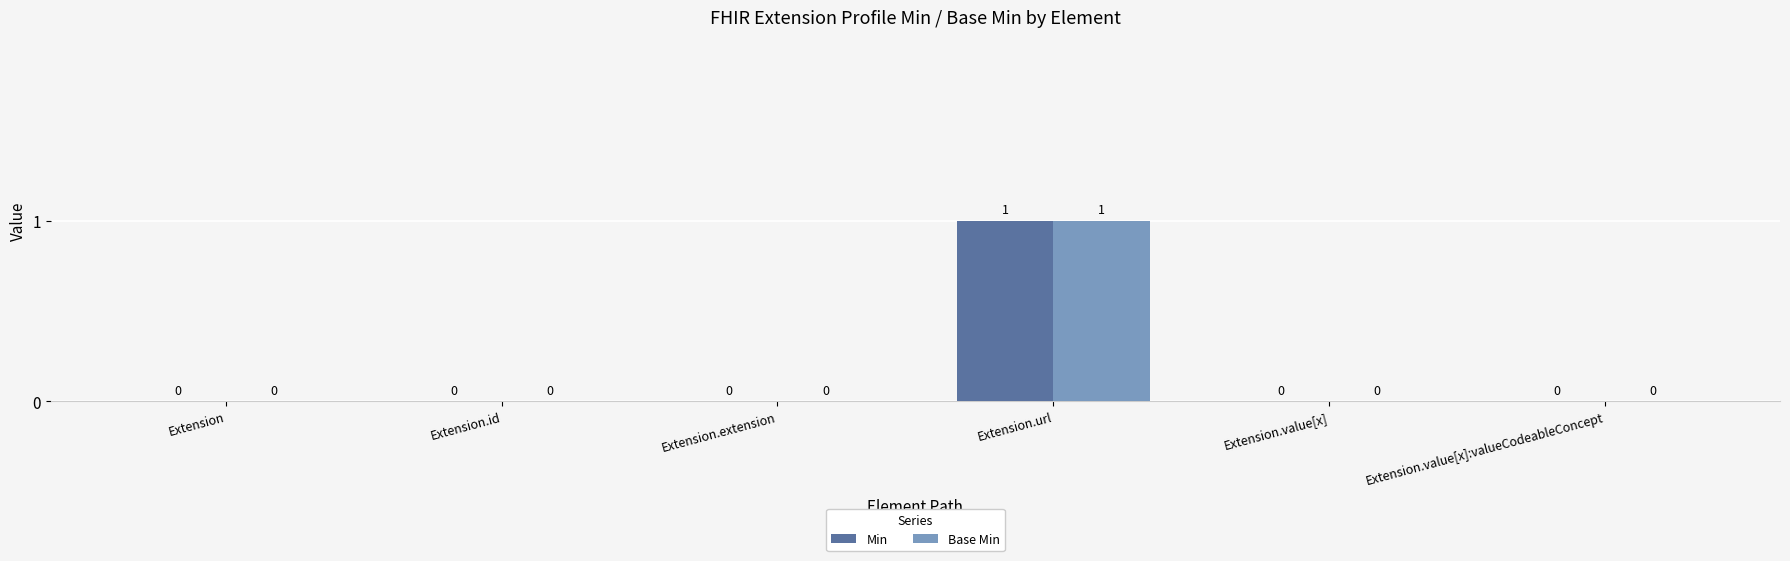

What is the maximum value for Base Min?

1